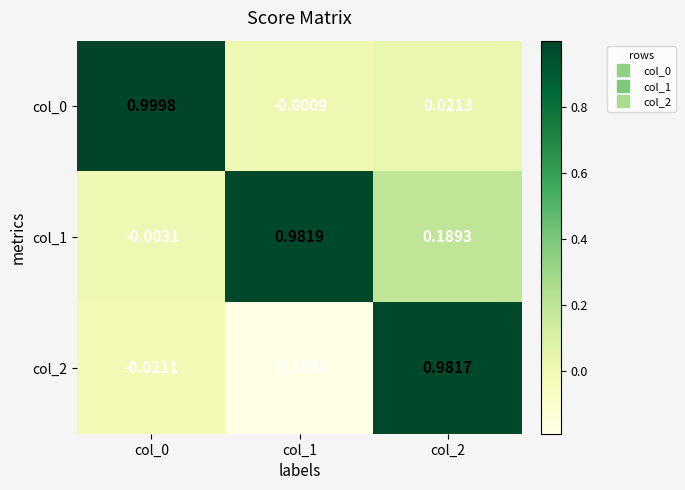

Is the value of col_2 at col_0 greater than the value of col_1 at col_2?

No